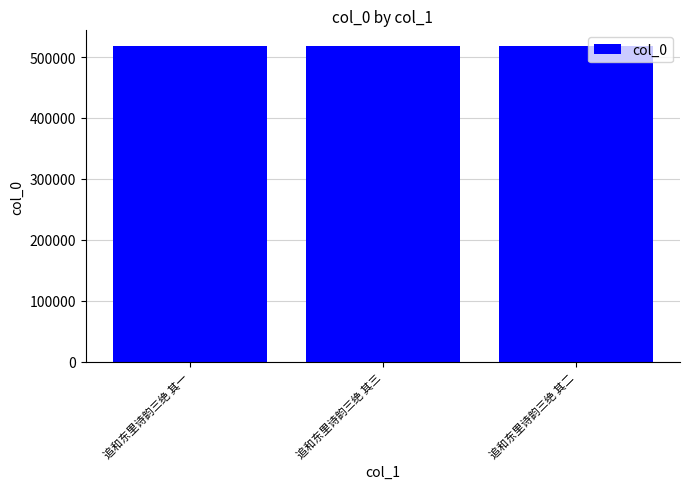

Does the chart contain any negative values?

No